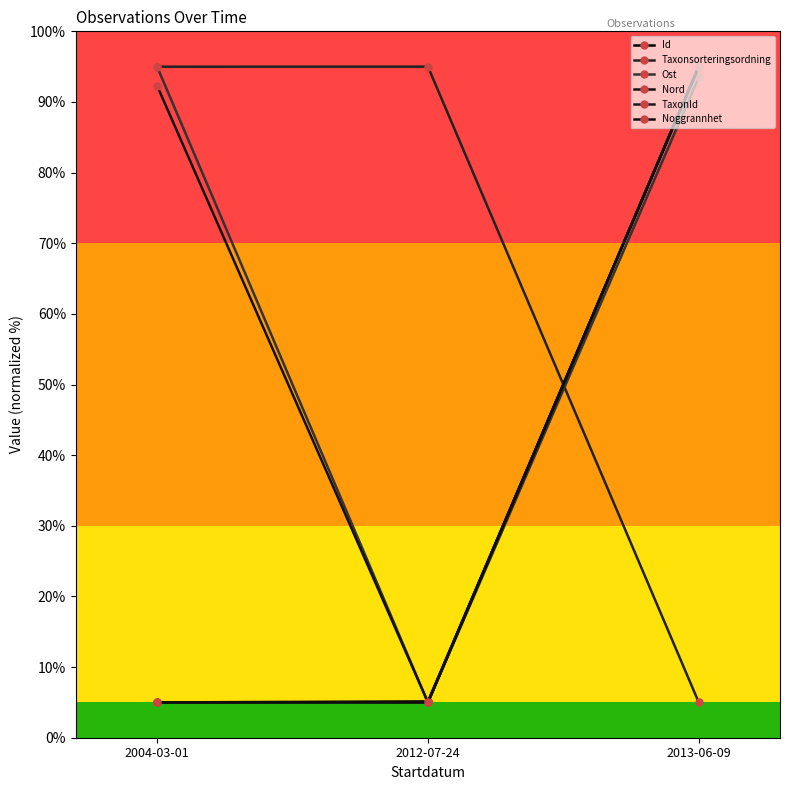

Does the chart have visible grid lines?

No